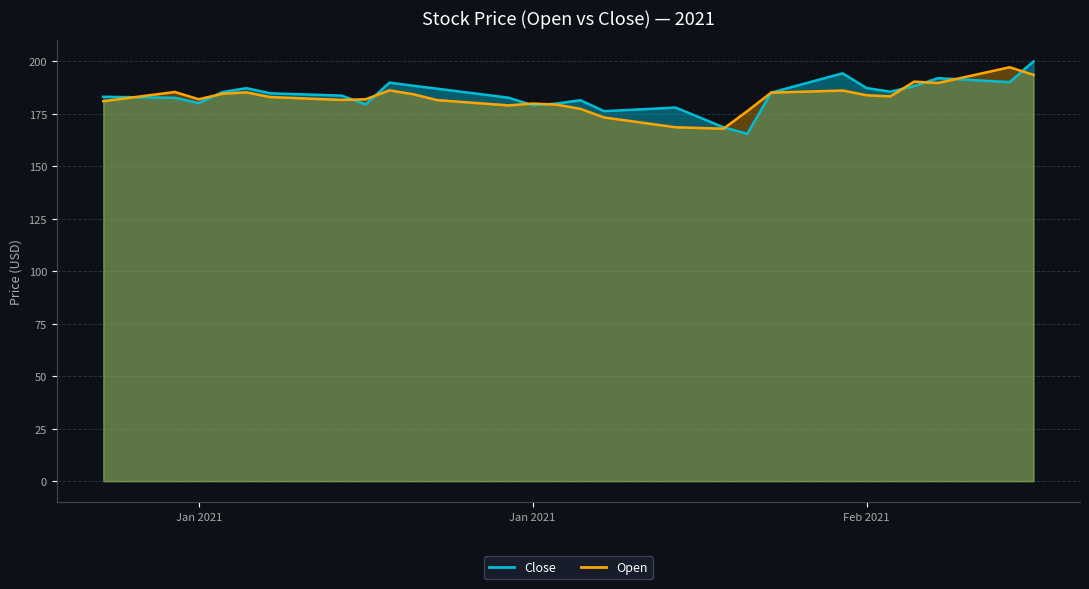

Rank the series by their average value, from highest to lowest.

Close, Open